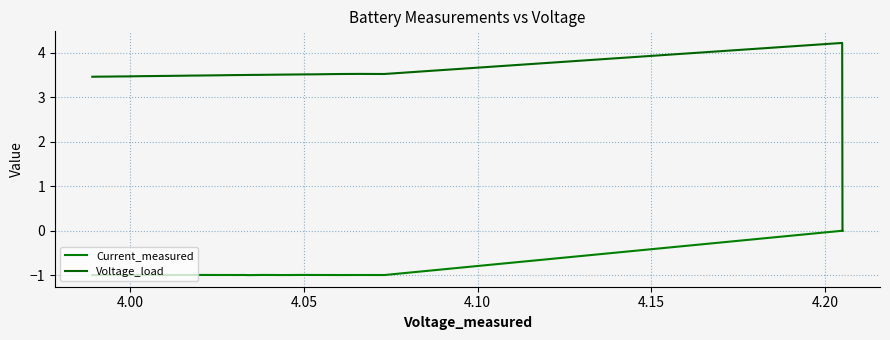

How many values in the Voltage_load series are below 3?

1